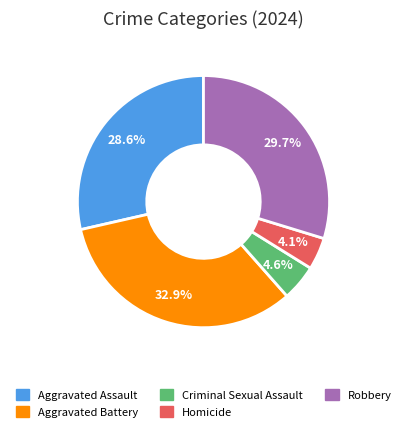

Is it true that Homicide is 12% of the pie?

False